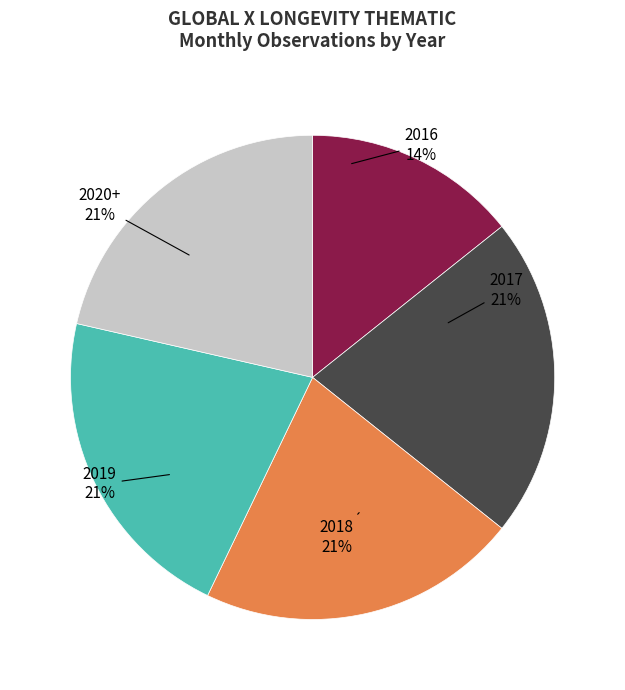

To the nearest percent, what is the difference between the largest and smallest slice percentages?

7%